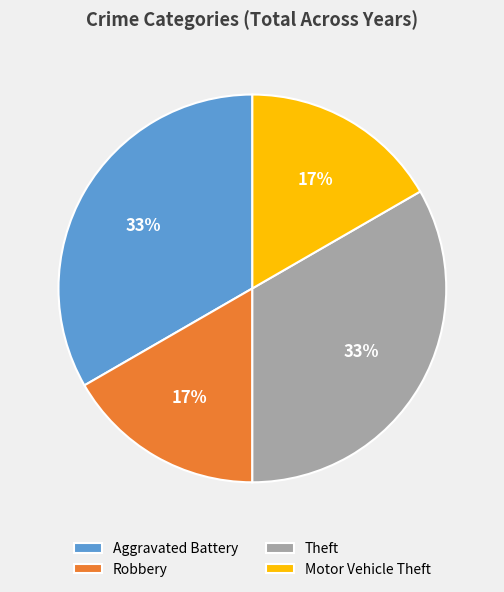

To the nearest percent, what is the average slice percentage?

25%